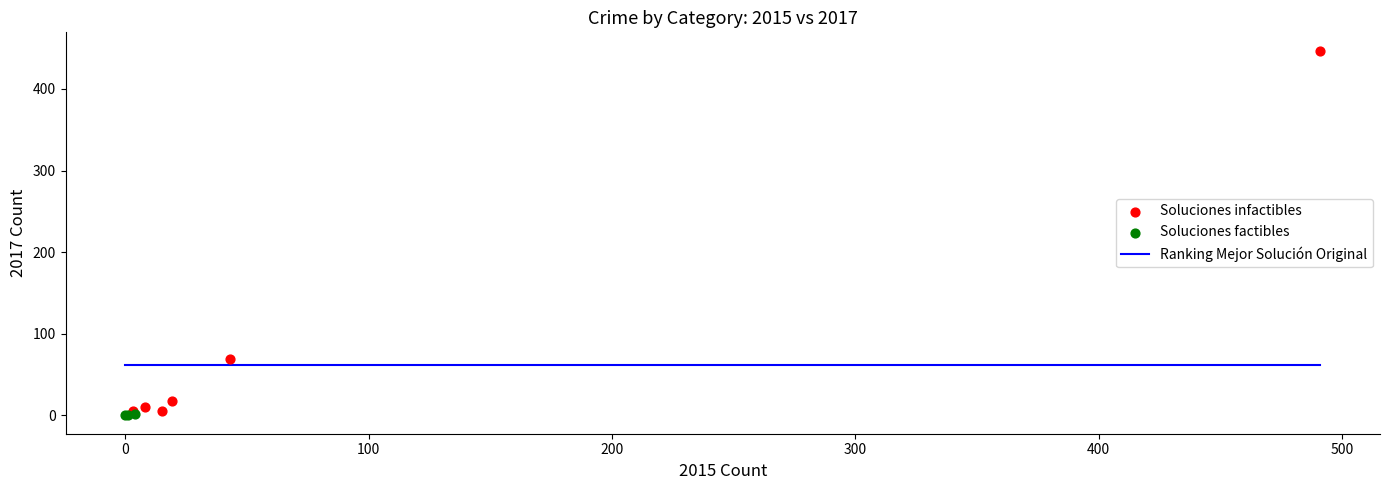

Which series contains the lowest Y value?

Soluciones factibles